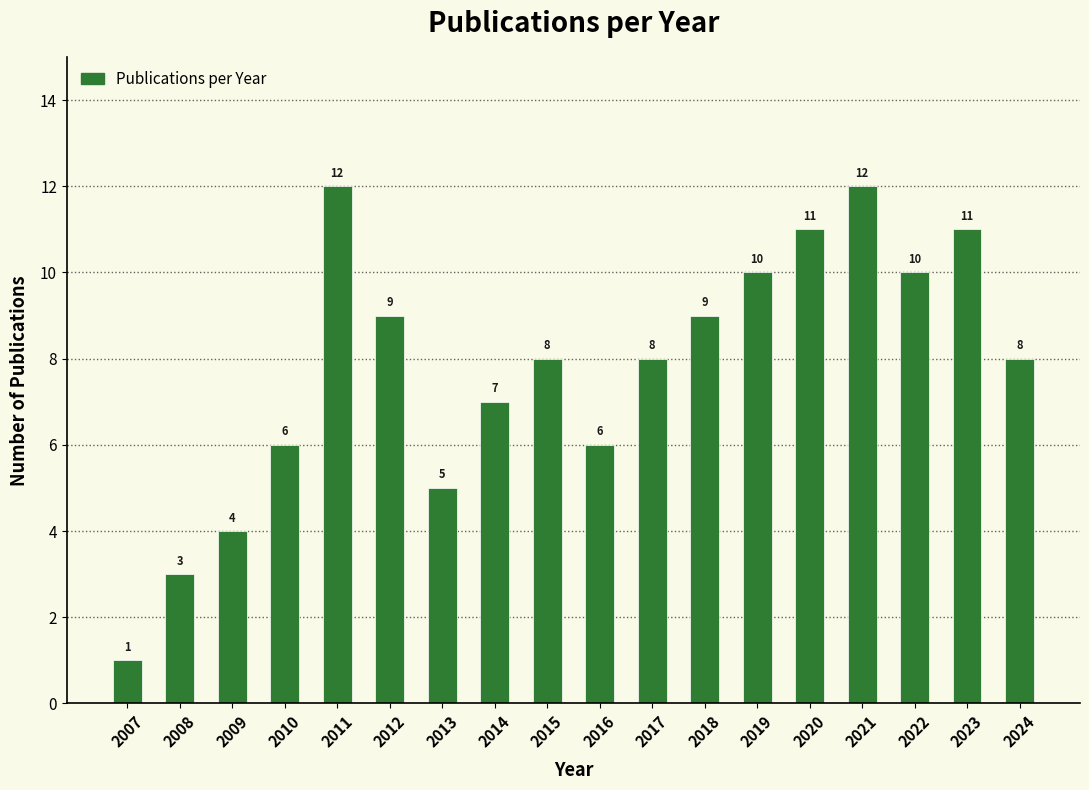

Reading left to right, list all the values displayed in this chart.

2007=1	2008=3	2009=4	2010=6	2011=12	2012=9	2013=5	2014=7	2015=8	2016=6	2017=8	2018=9	2019=10	2020=11	2021=12	2022=10	2023=11	2024=8